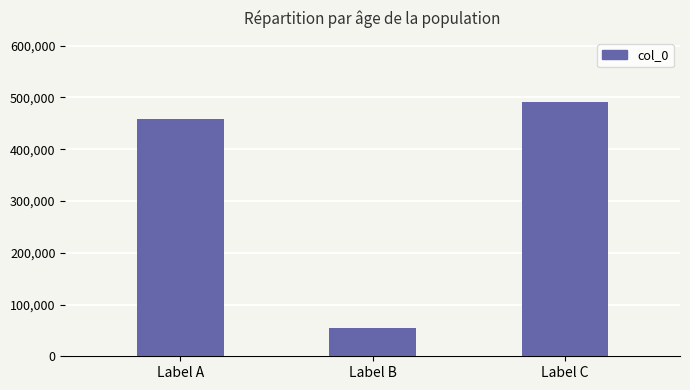

What is the value of the 2nd bar from the left?

54558